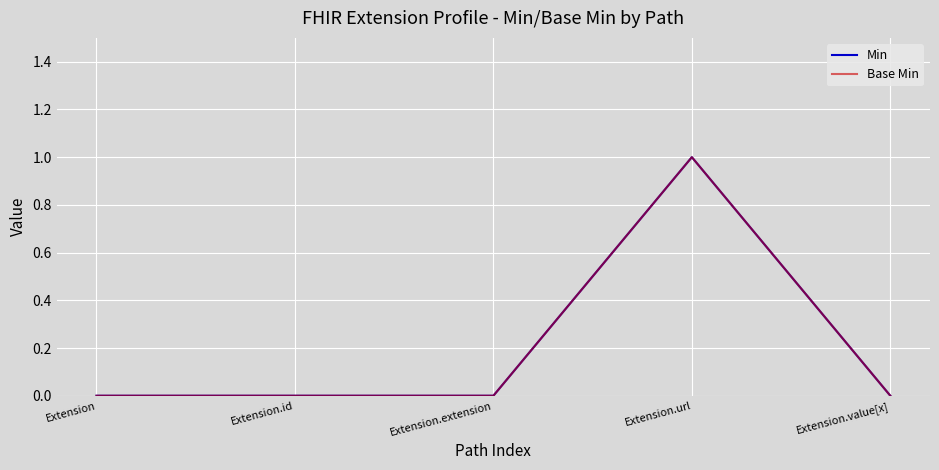

Is this an area chart (filled region under the line)?

No